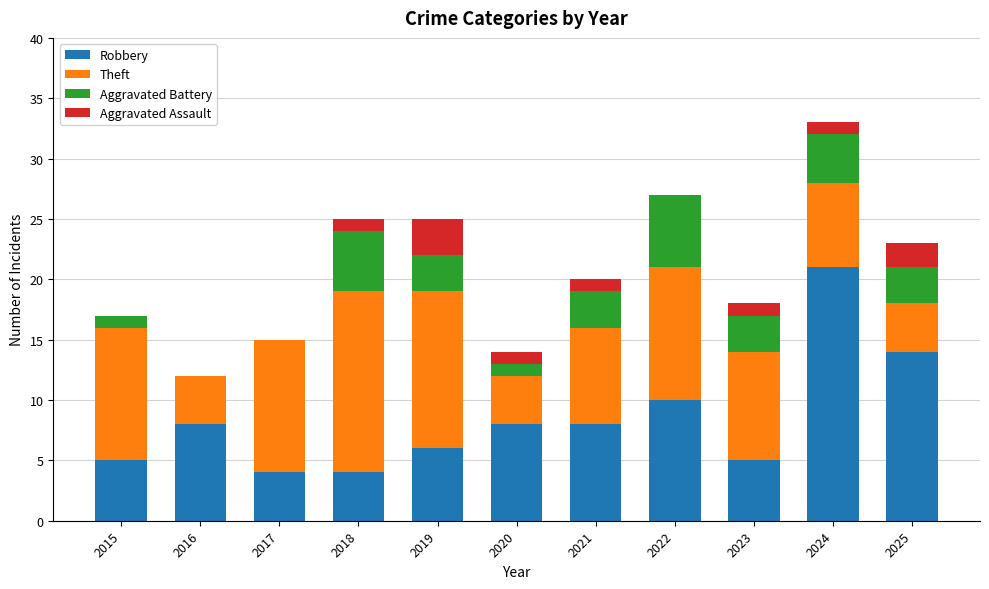

What is the total value across all series at 2024?

33